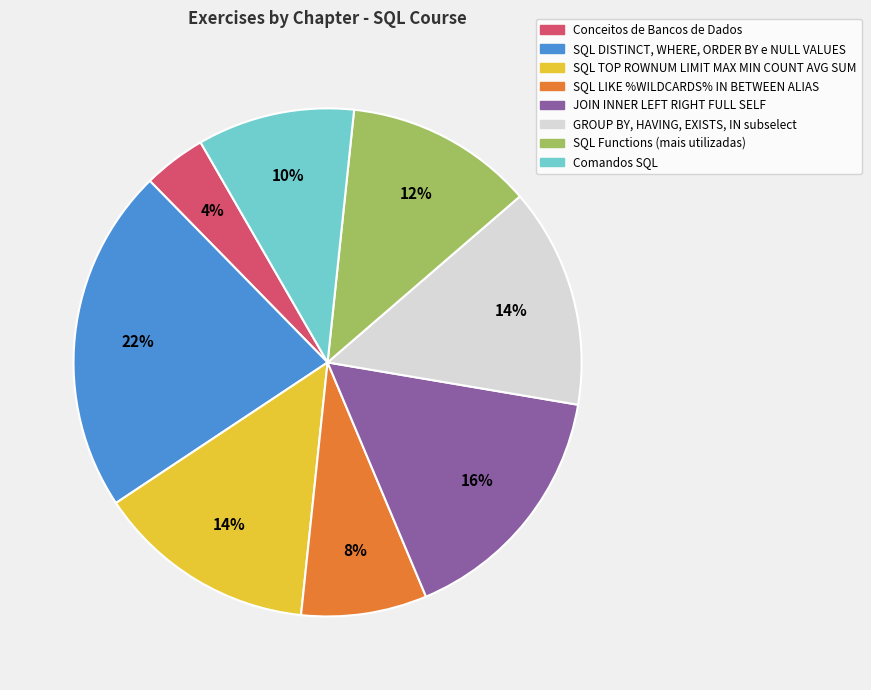

How many slices are in this pie chart?

8